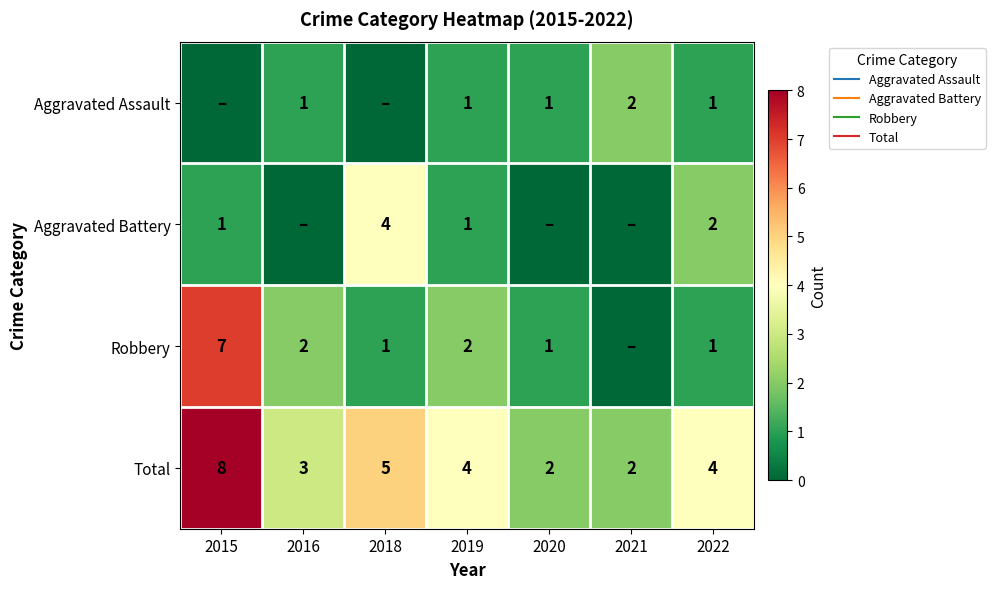

The Aggravated Assault series shows 0 at 2015. True or false?

True